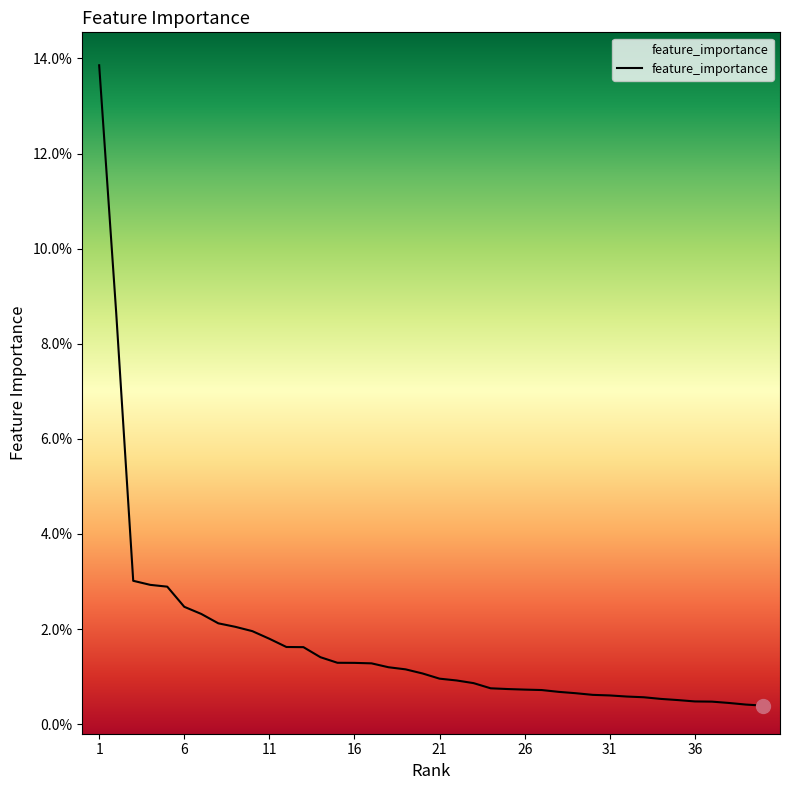

What is the maximum value shown in the chart?

0.1